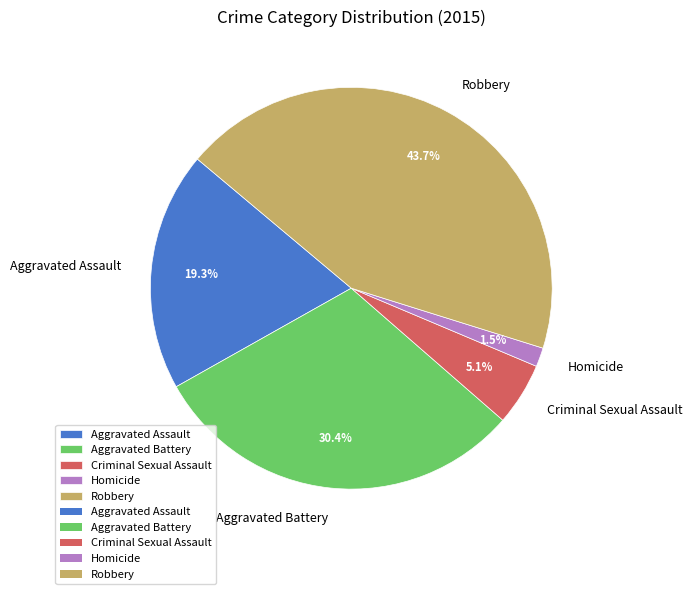

How many segments does this pie chart have?

5